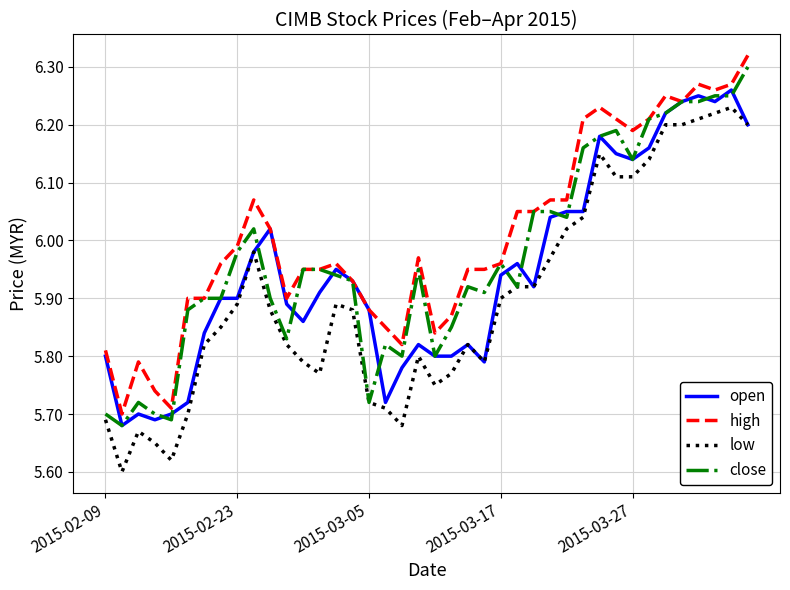

Which series has the largest total across all categories?

high